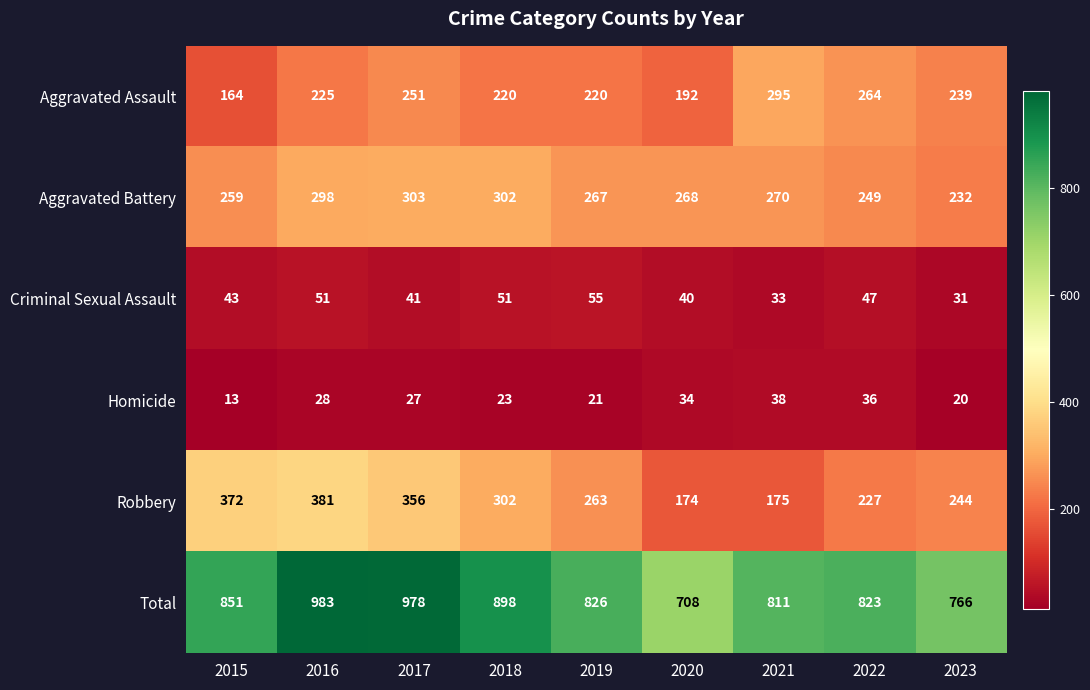

At how many categories does at least one series exceed 789?

7